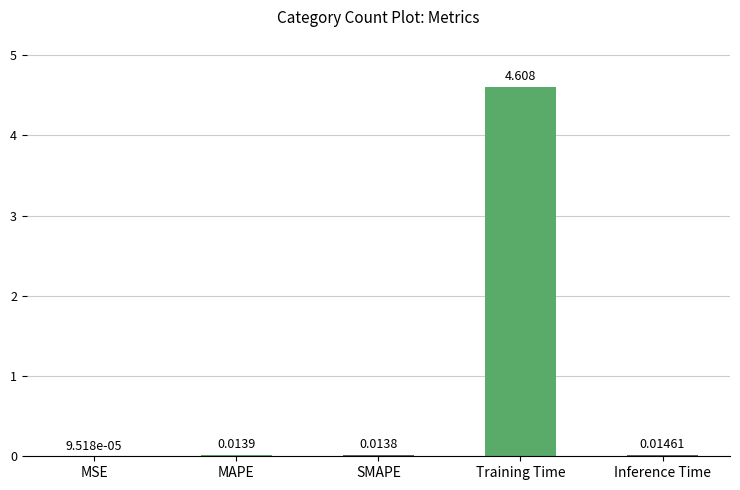

Between MSE and Inference Time, which is larger?

Inference Time